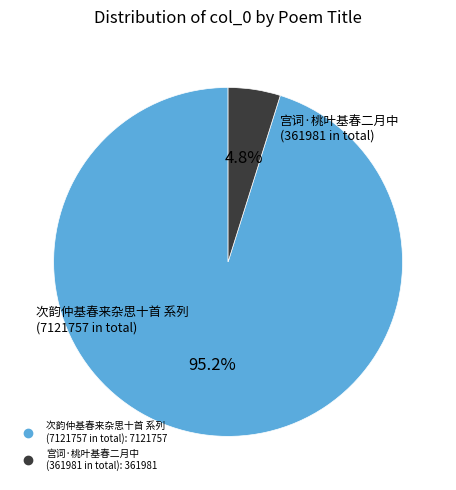

Count the number of slices in the pie.

2